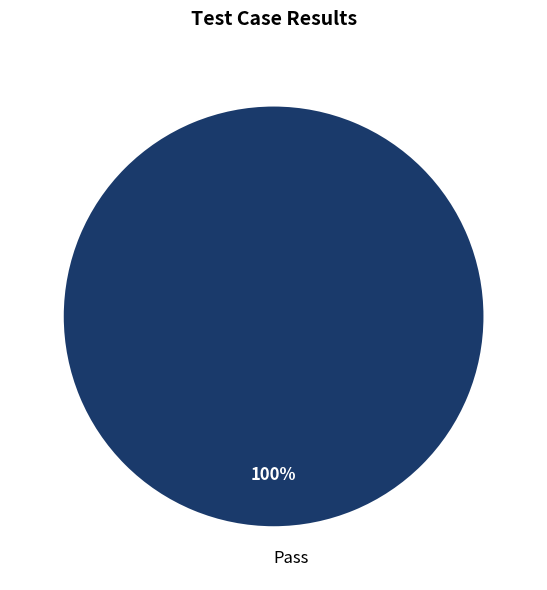

Is it true that Pass is 86% of the pie?

False